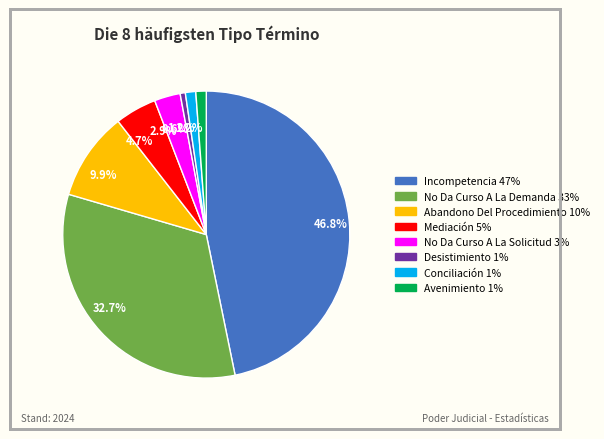

Is there any slice that represents more than half of the pie?

No